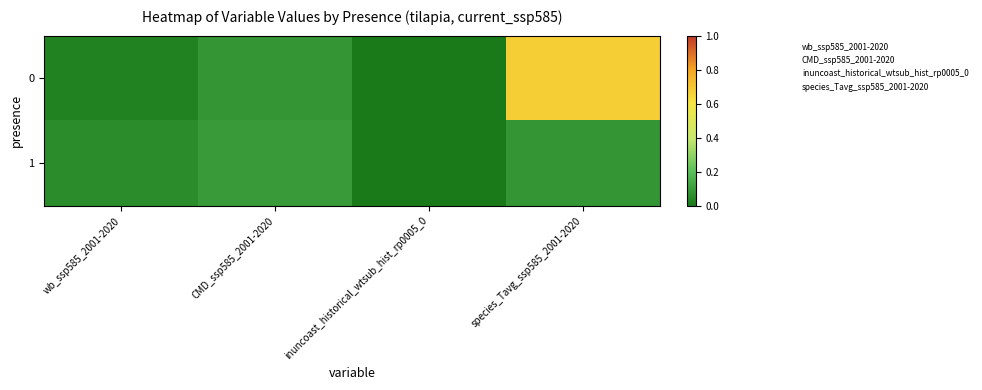

How many series are shown in this chart?

2